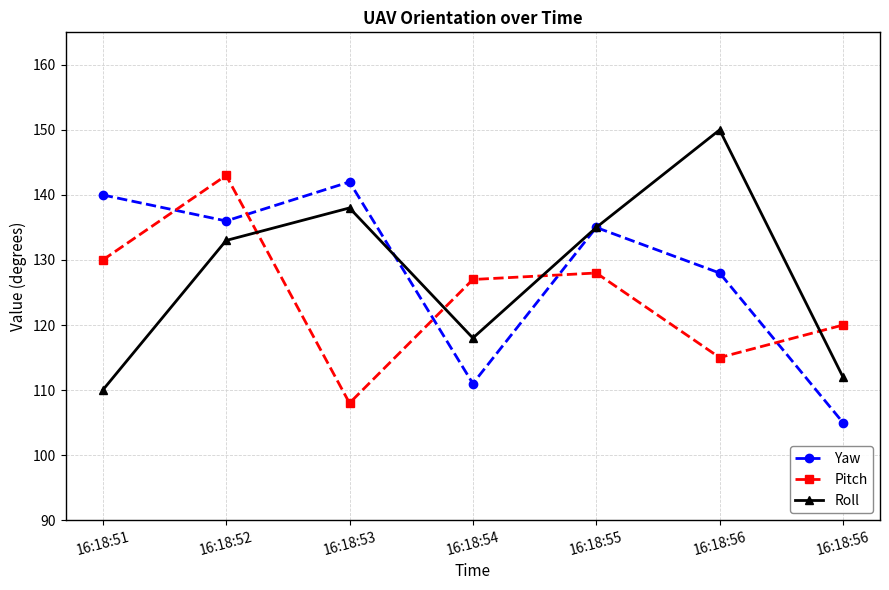

What are all the series names shown in the legend?

Yaw, Pitch, Roll